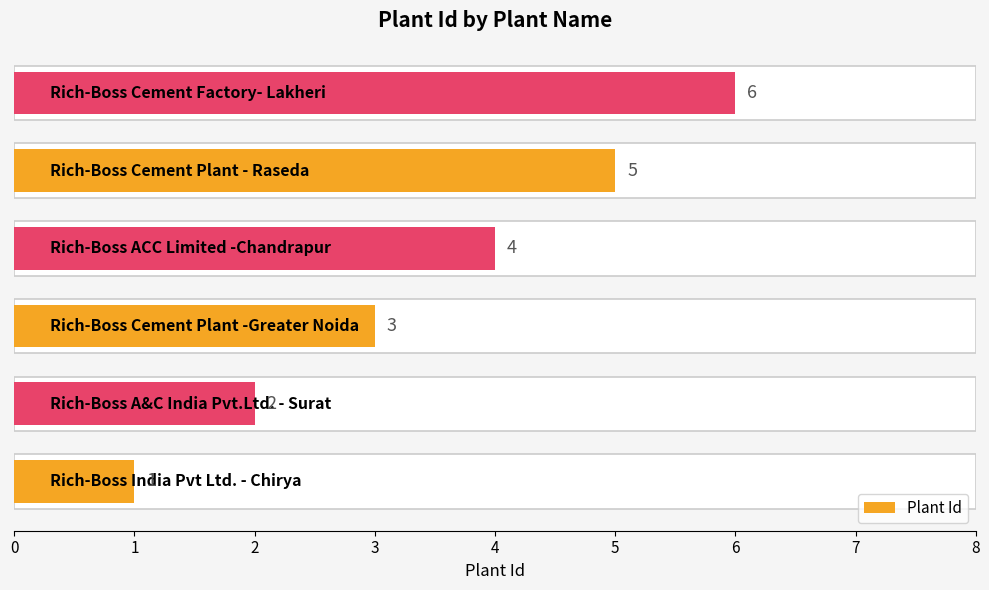

What value does the data have at 5?

6